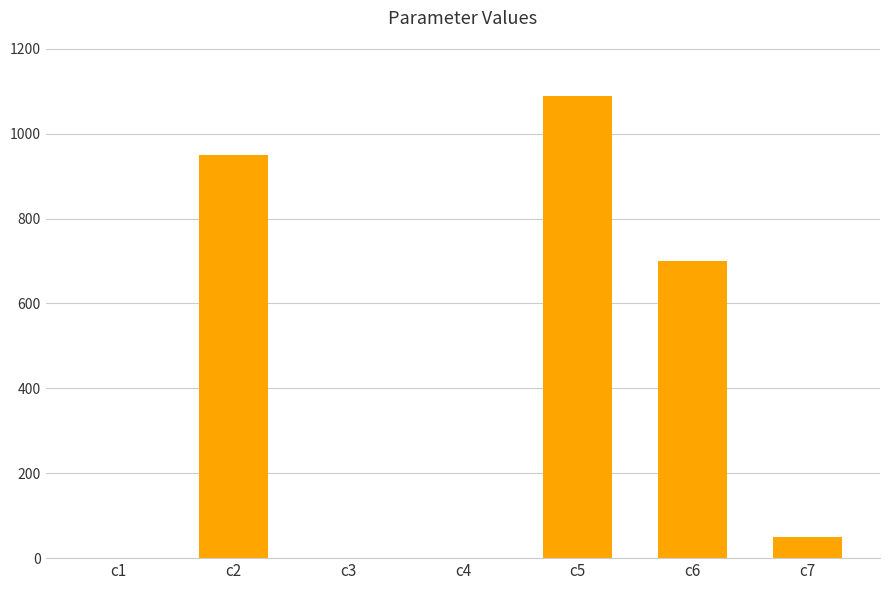

What is the maximum value shown in the chart?

1088.5